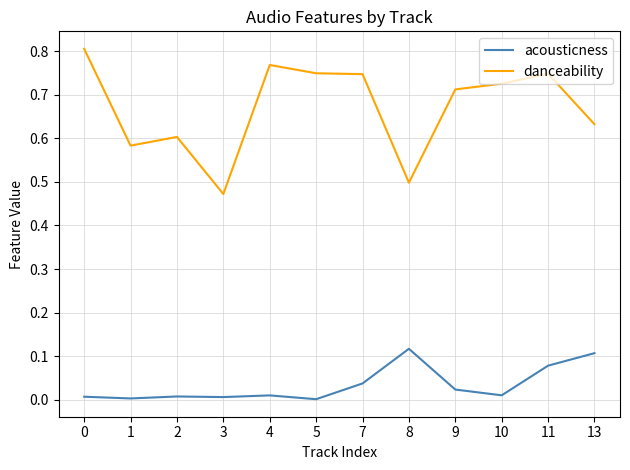

Which series changed the most between 0 and 1?

danceability